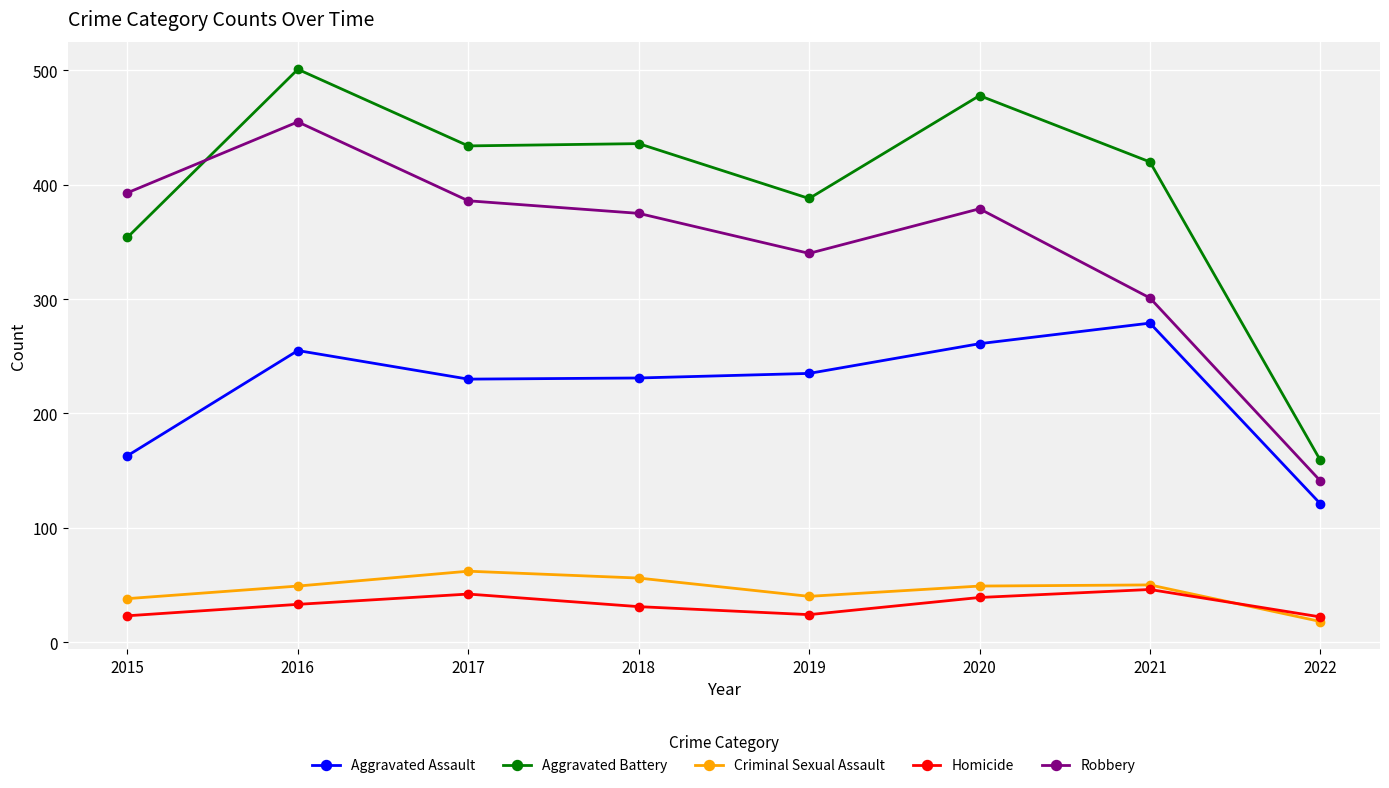

Which category has the lowest value in the Aggravated Battery series?

2022